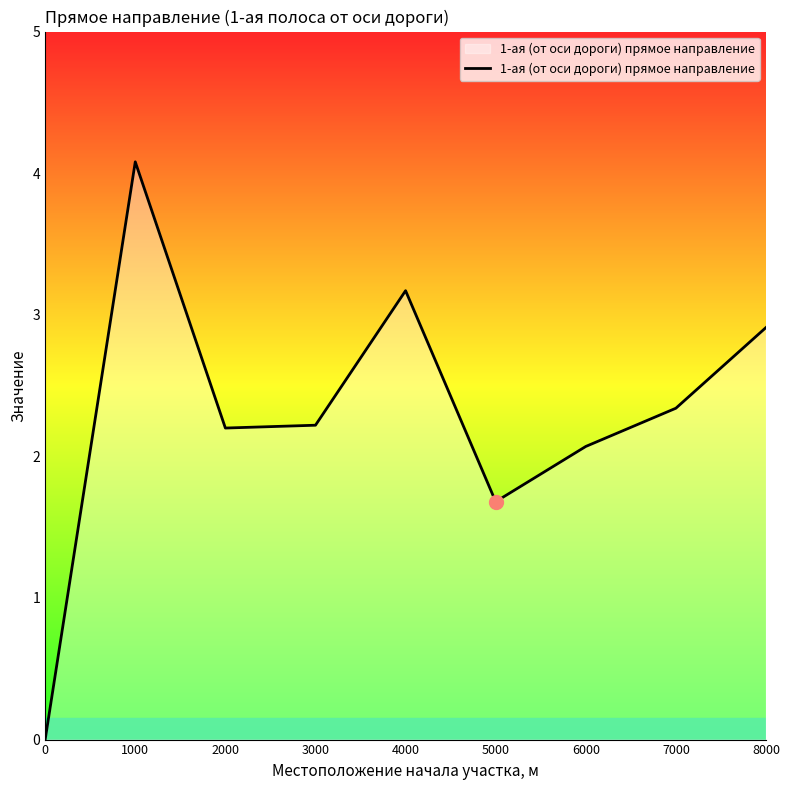

True or false: there are more than 2 points higher than both neighbors.

False